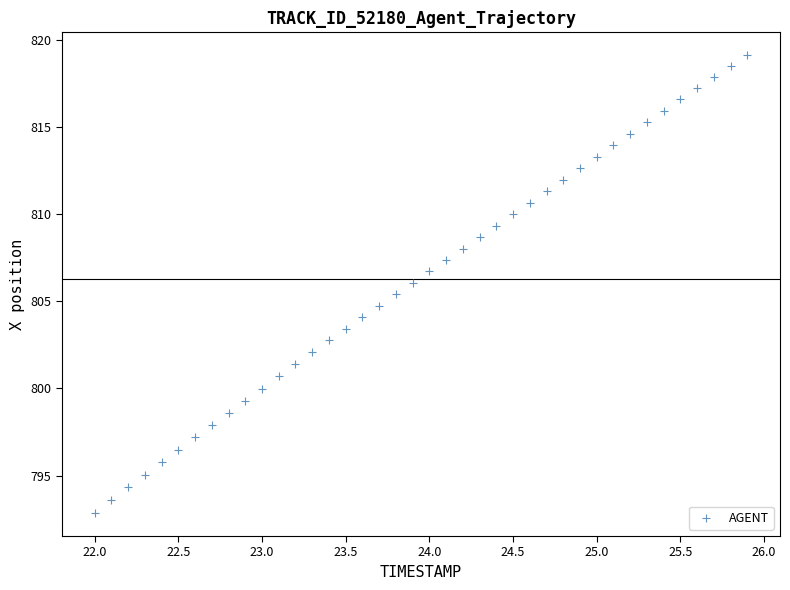

What is the range of Y values (max minus min)?

26.3